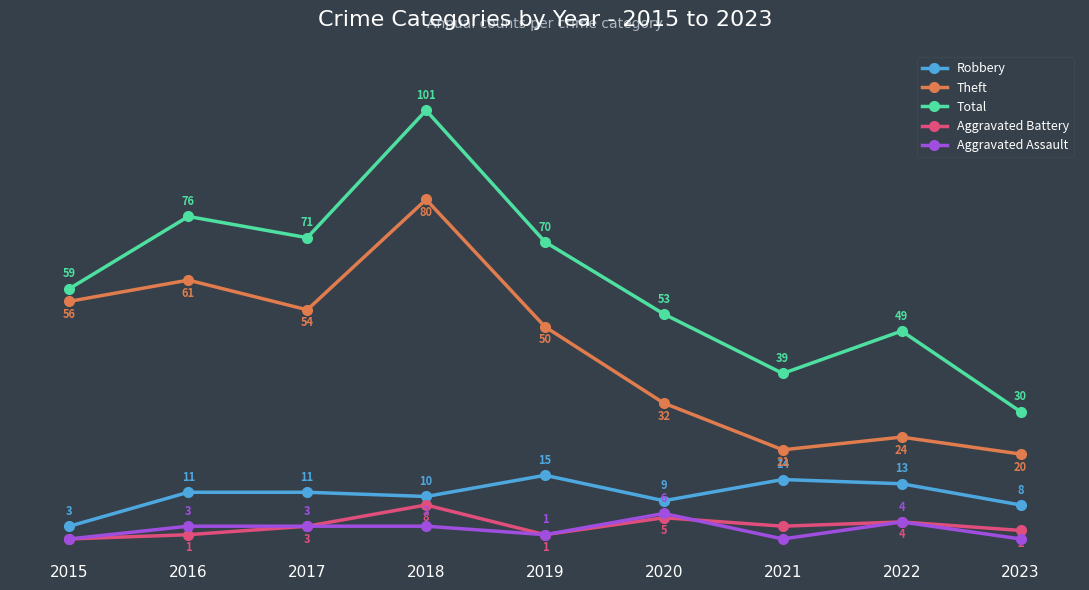

Which series changed the most between 2015 and 2022?

Theft